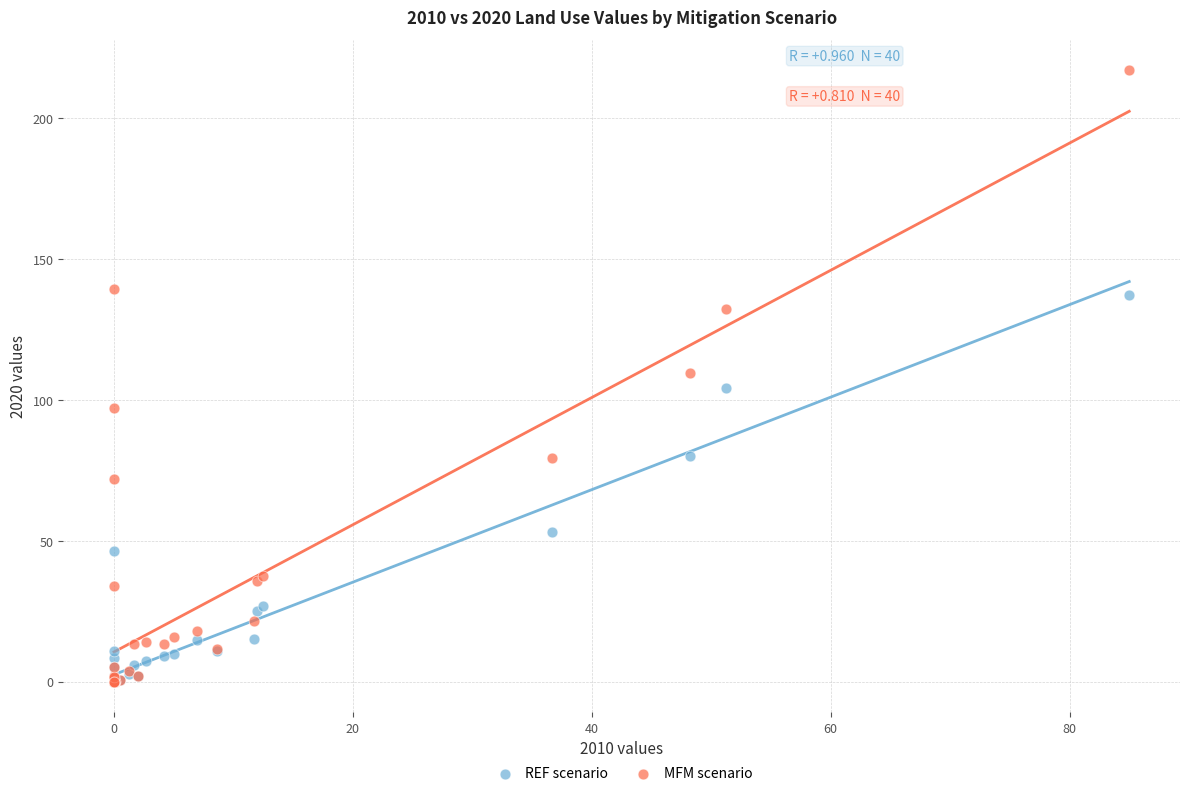

What are all the series names shown in the legend?

REF scenario, MFM scenario